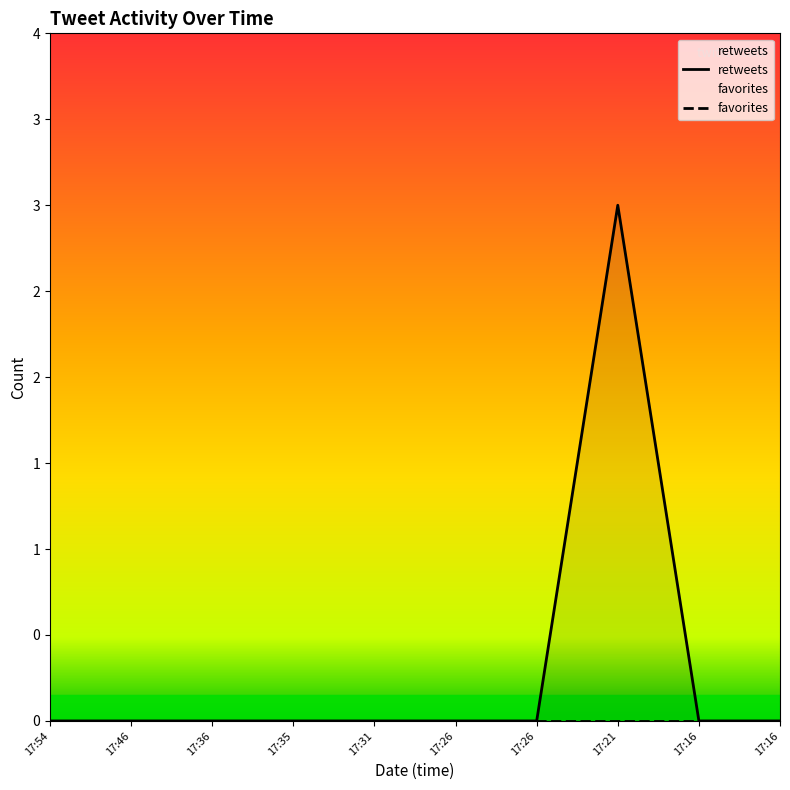

True or false: the data has more than 1 interior local peaks.

False